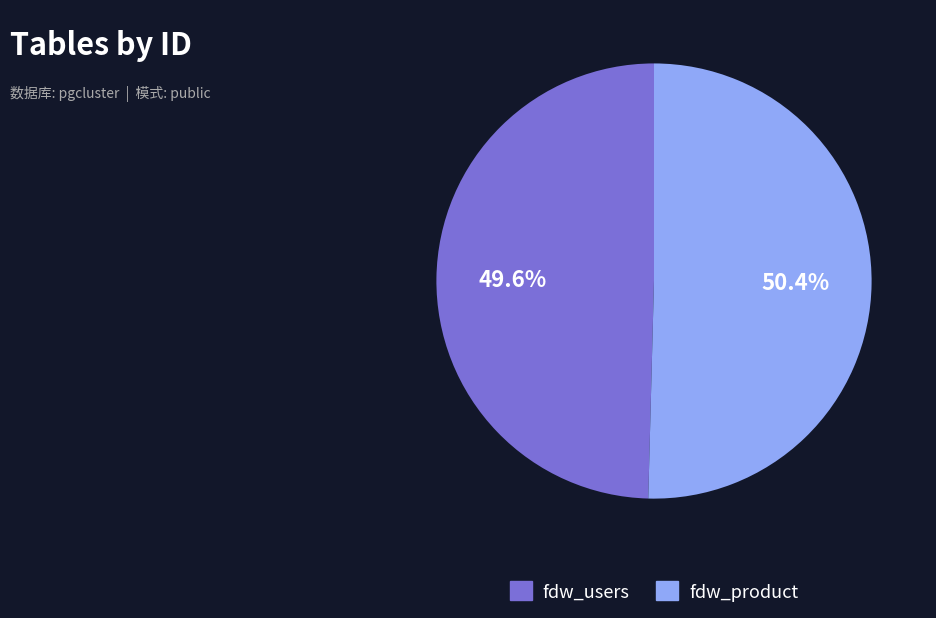

Count the number of slices in the pie.

2